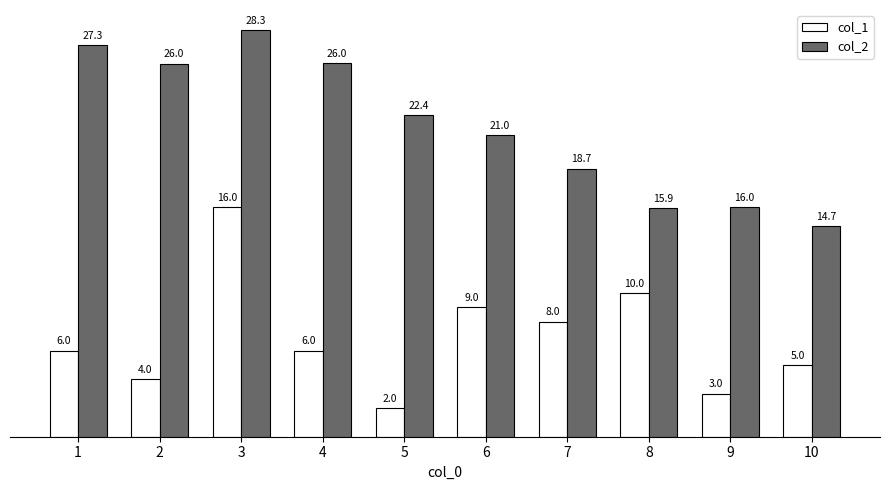

What is the total value across all series at 3?

44.3